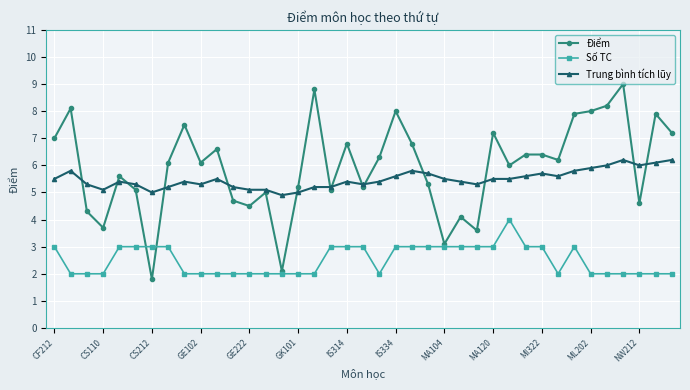

Reading left to right, transcribe all the data shown in this chart.

Điểm: 7.0	8.1	4.3	3.7	5.6	5.1	1.8	6.1	7.5	6.1	6.6	4.7	4.5	5.0	2.1	5.2	8.8	5.1	6.8	5.2	6.3	8.0	6.8	5.3	3.1	4.1	3.6	7.2	6.0	6.4	6.4	6.2	7.9	8.0	8.2	9.0	4.6	7.9	7.2
Số TC: 3.0	2.0	2.0	2.0	3.0	3.0	3.0	3.0	2.0	2.0	2.0	2.0	2.0	2.0	2.0	2.0	2.0	3.0	3.0	3.0	2.0	3.0	3.0	3.0	3.0	3.0	3.0	3.0	4.0	3.0	3.0	2.0	3.0	2.0	2.0	2.0	2.0	2.0	2.0
Trung bình tích lũy: 5.5	5.8	5.3	5.1	5.4	5.3	5.0	5.2	5.4	5.3	5.5	5.2	5.1	5.1	4.9	5.0	5.2	5.2	5.4	5.3	5.4	5.6	5.8	5.7	5.5	5.4	5.3	5.5	5.5	5.6	5.7	5.6	5.8	5.9	6.0	6.2	6.0	6.1	6.2